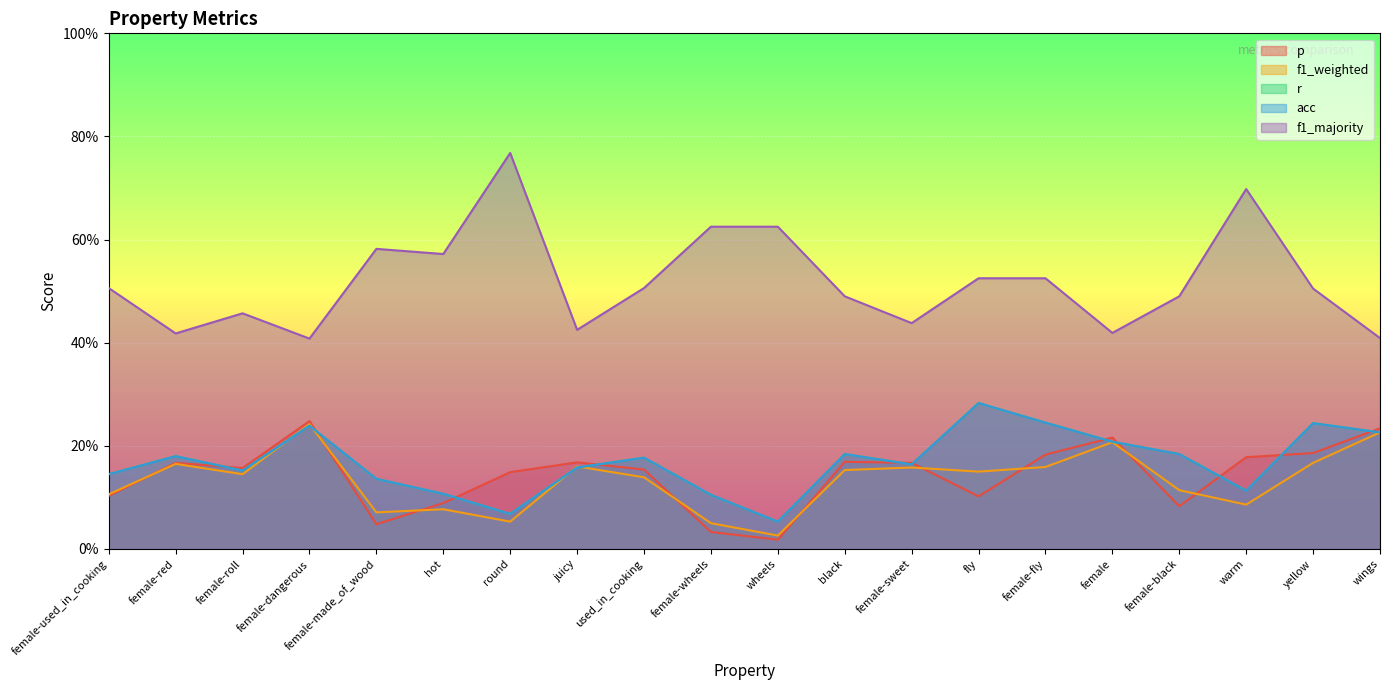

What is the label of the 16th point from the left?

female